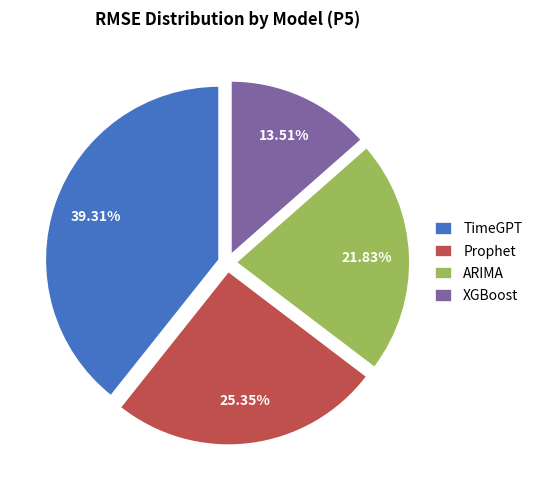

To the nearest percent, what is the combined percentage of Prophet and ARIMA?

47%